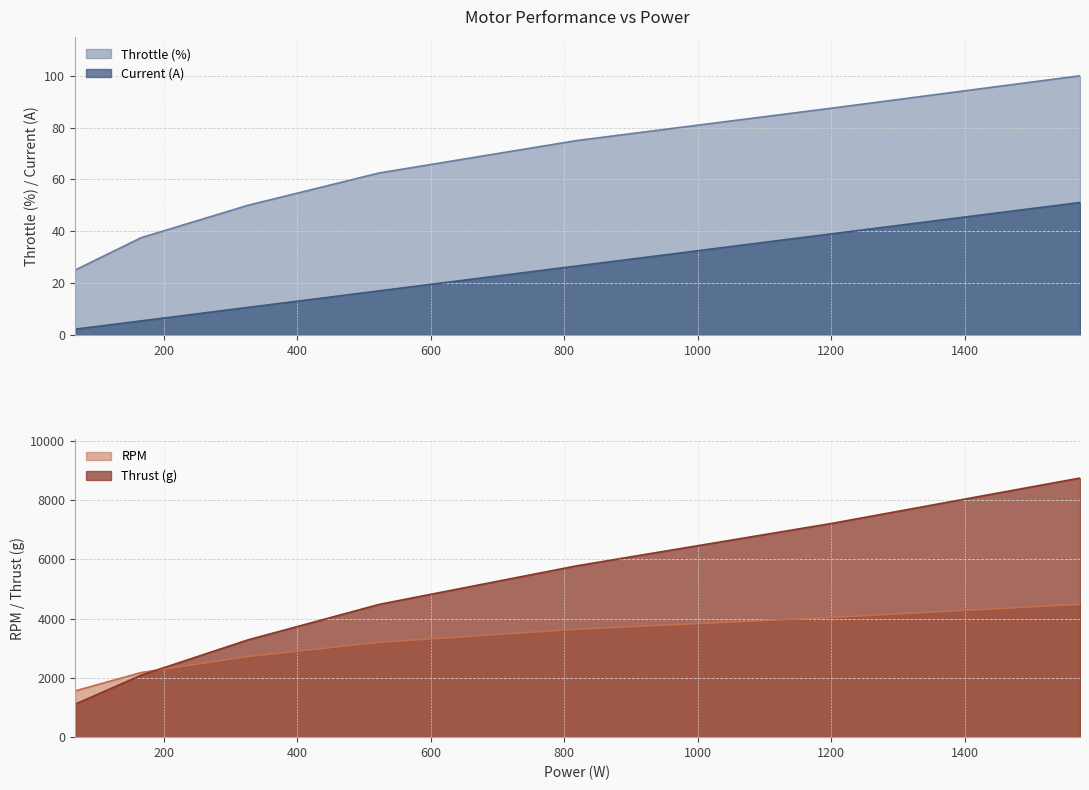

At how many categories does at least one series exceed 7007?

2